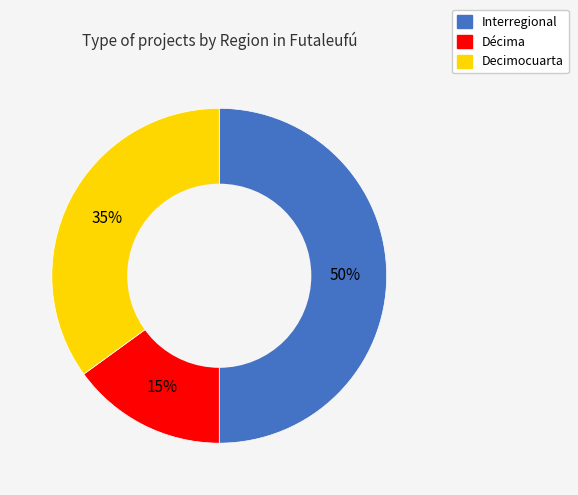

Between Interregional and Décima, which is larger?

Interregional